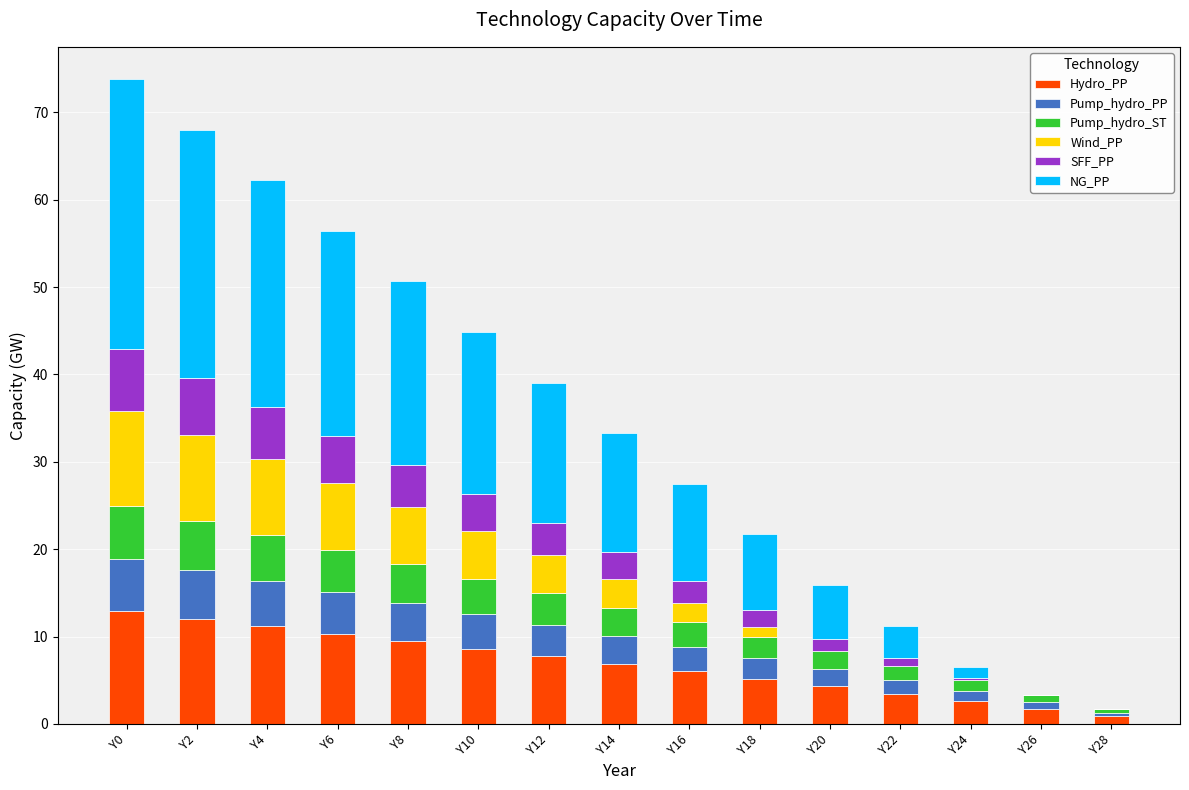

True or false: Hydro_PP has a value of 4.4 at Y12.

False